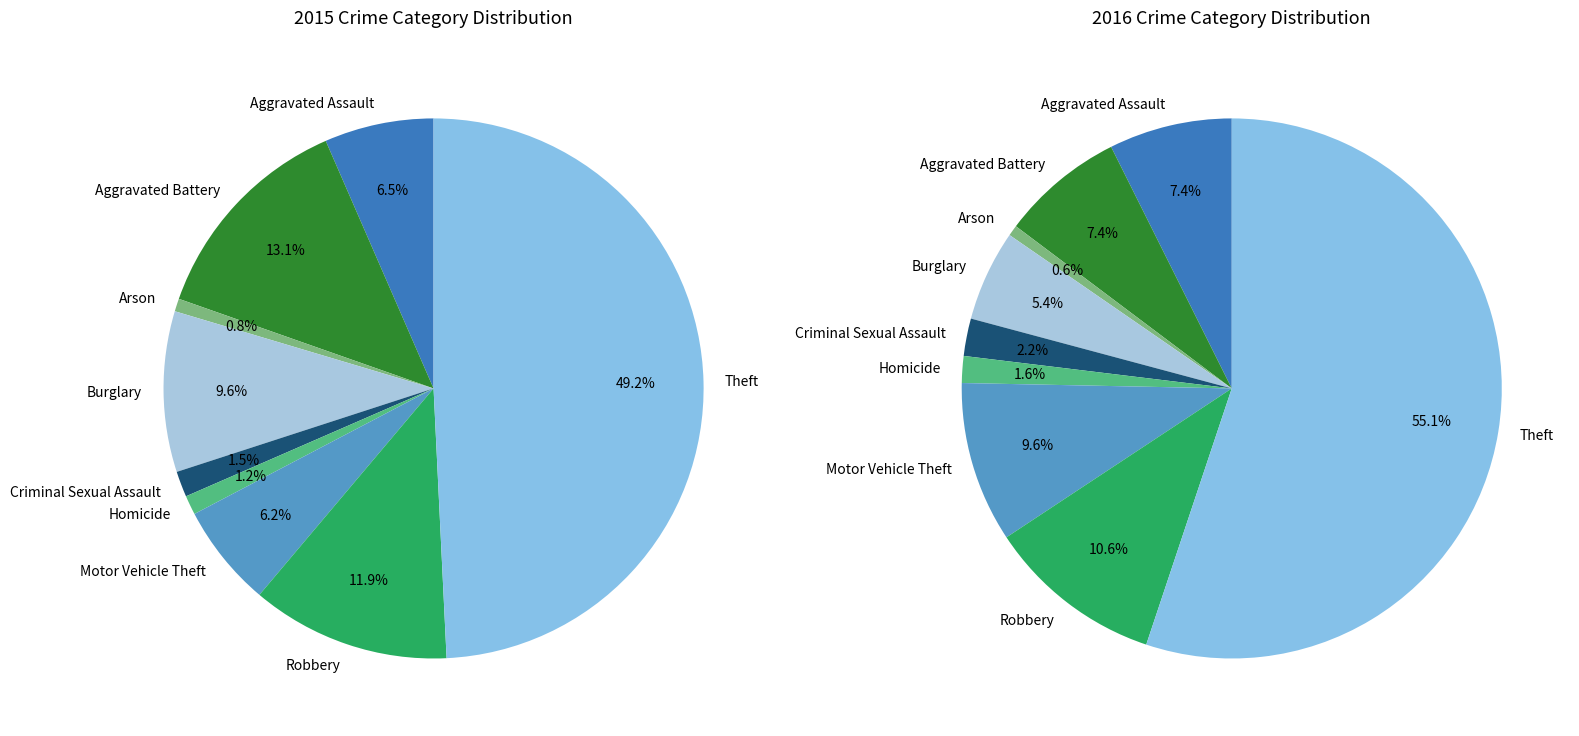

How many slices are in this pie chart?

9